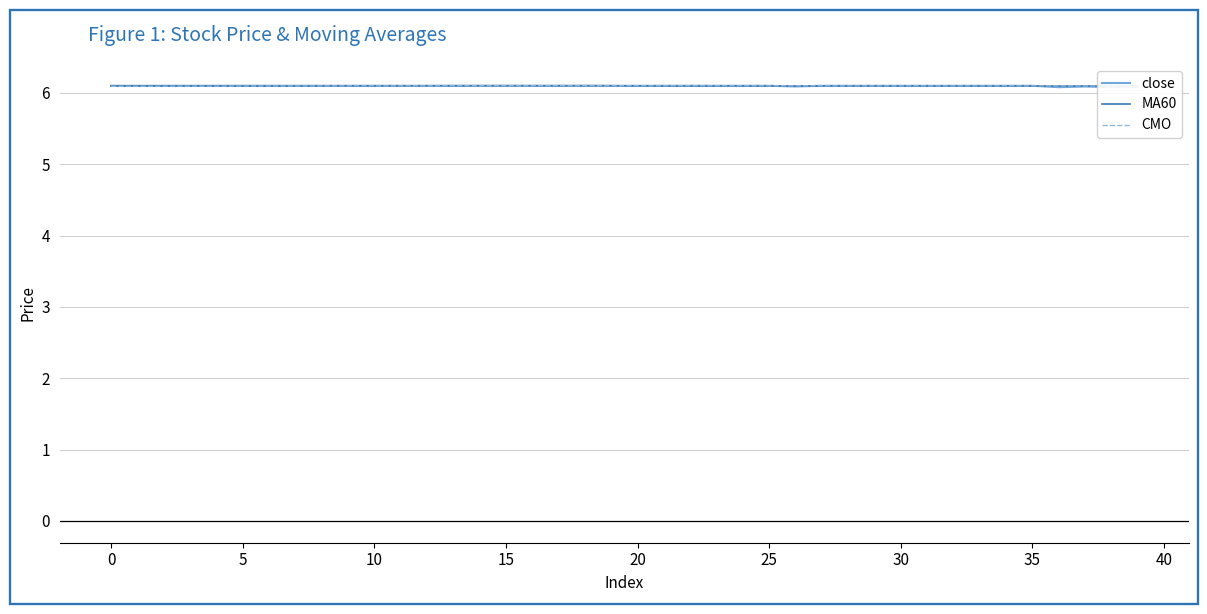

Which series ends up on top after the final intersection of CMO and MA60?

MA60